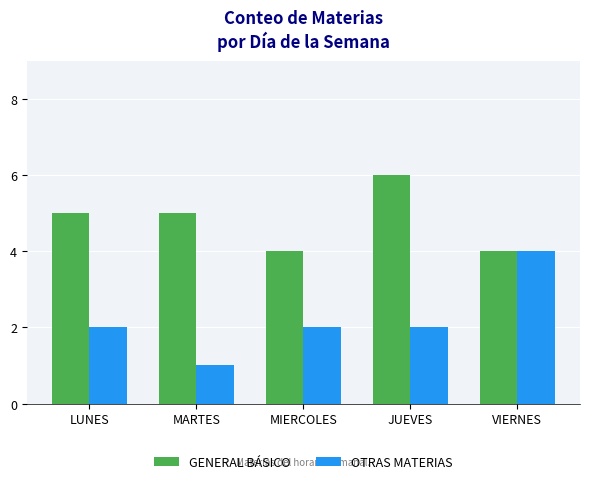

List the series in order of their peak value, lowest first.

OTRAS MATERIAS, GENERAL BÁSICO